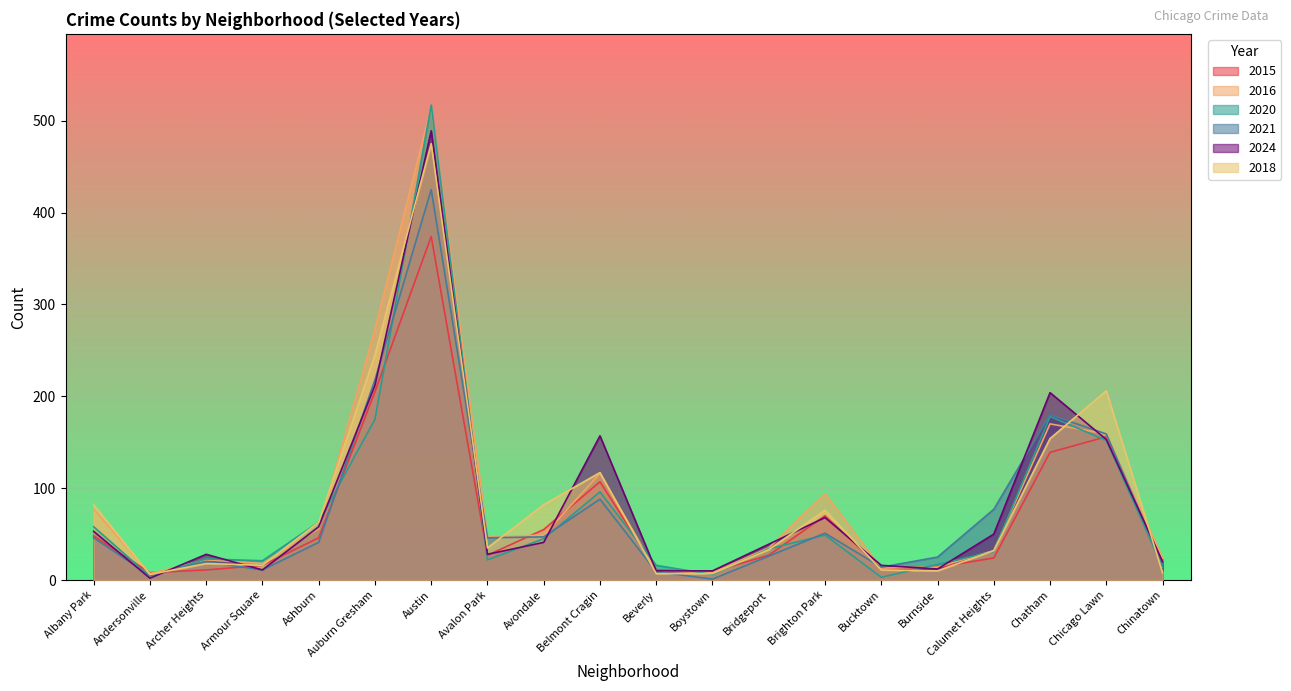

Where does the 2015 series first go above 27?

Albany Park